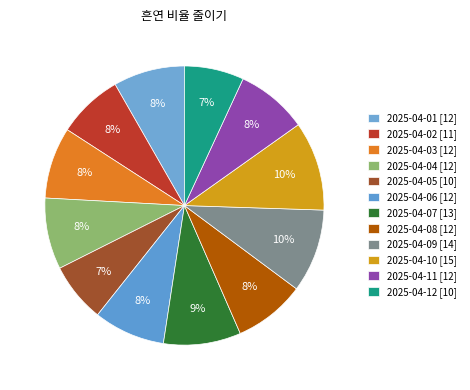

What is the ratio of the value at 2025-04-07 to the value at 2025-04-09?

0.9